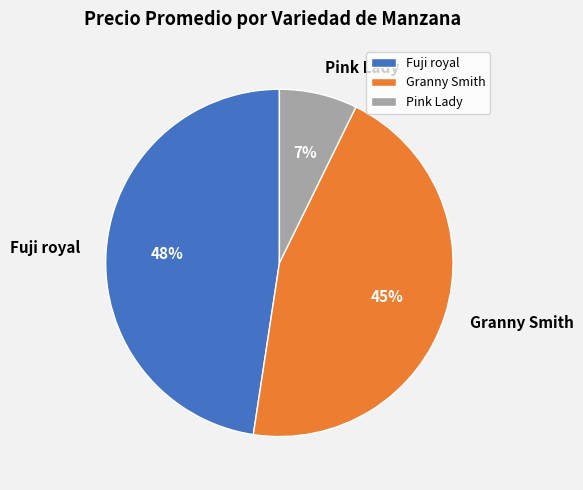

To the nearest percent, what is the average slice percentage?

33%